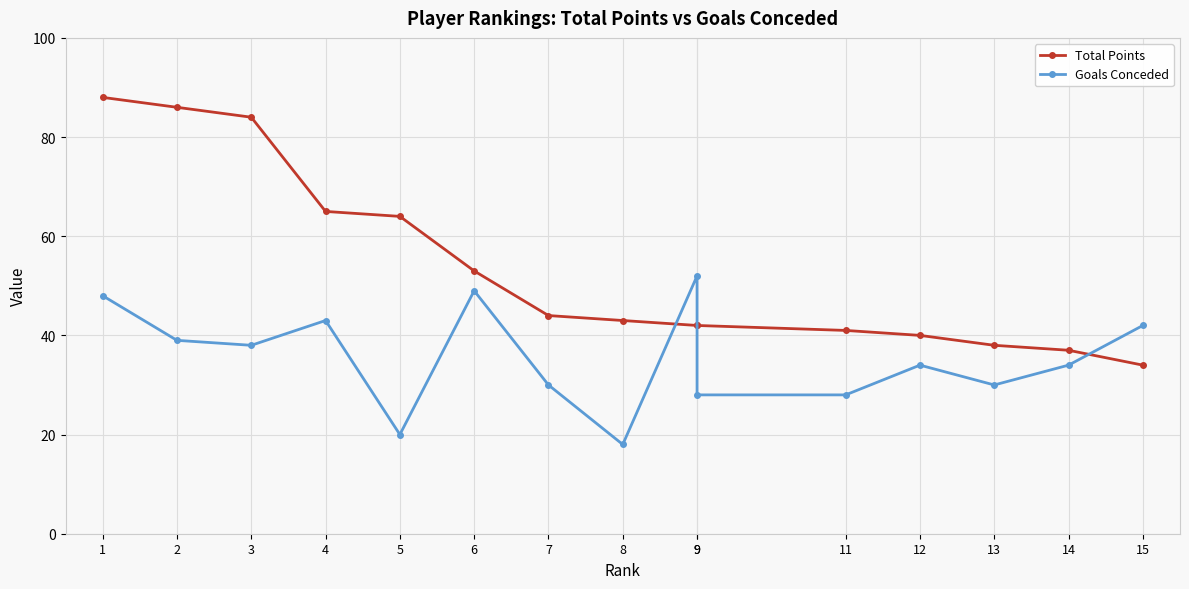

Which category has the highest value in the Goals Conceded series?

9